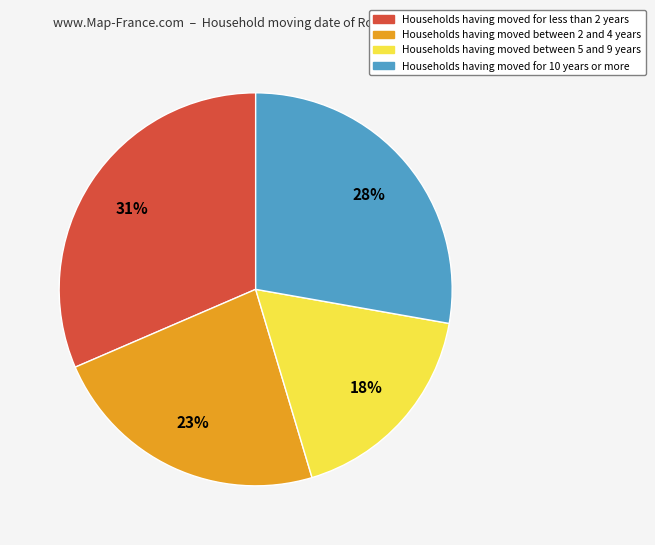

Does any single category account for the majority?

No